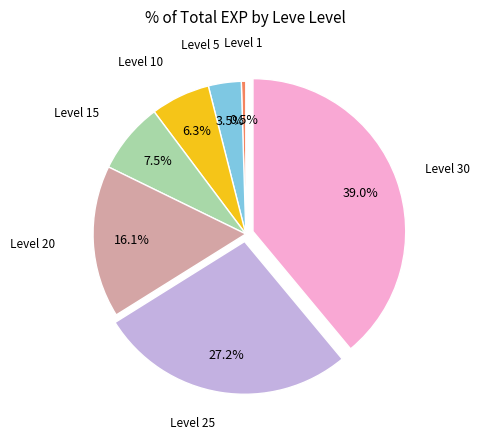

Is there any slice that represents more than half of the pie?

No